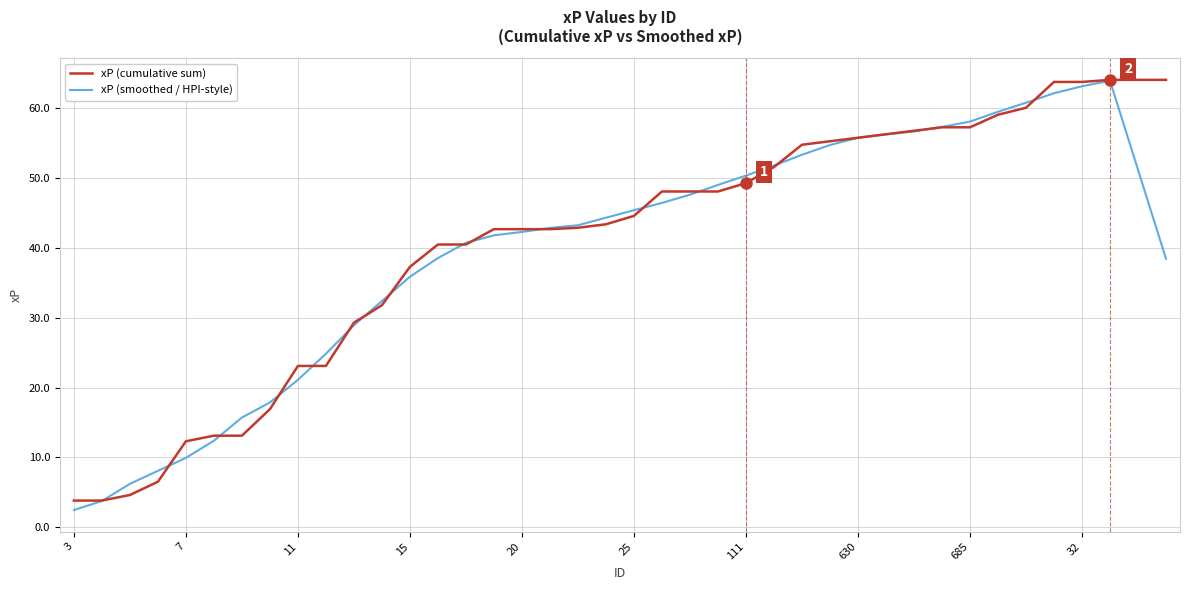

In xP (smoothed / HPI-style), how many points are higher than both neighbors (excluding endpoints)?

1